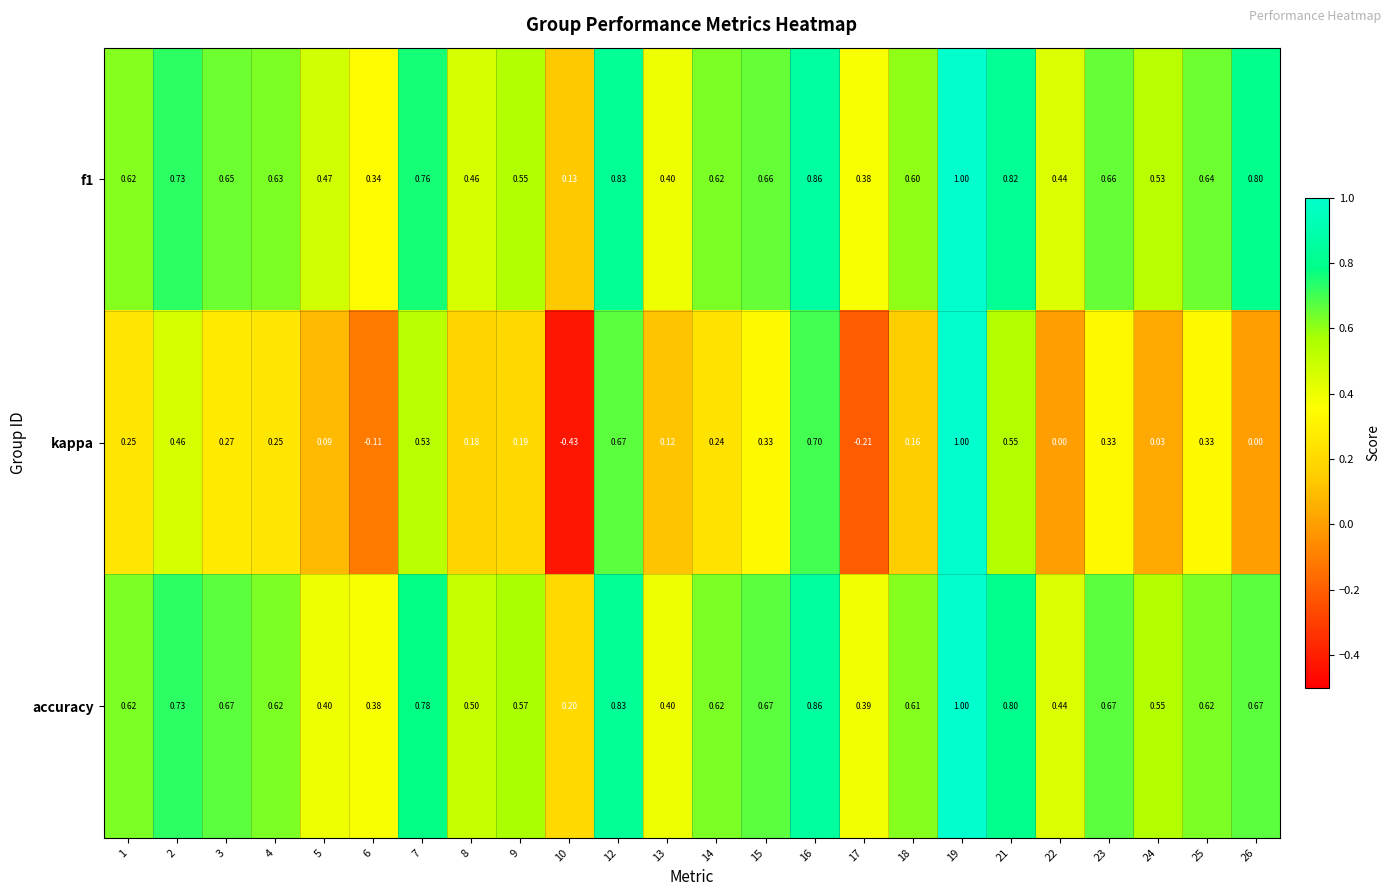

Is the value of kappa at 10 greater than the value of f1 at 26?

No